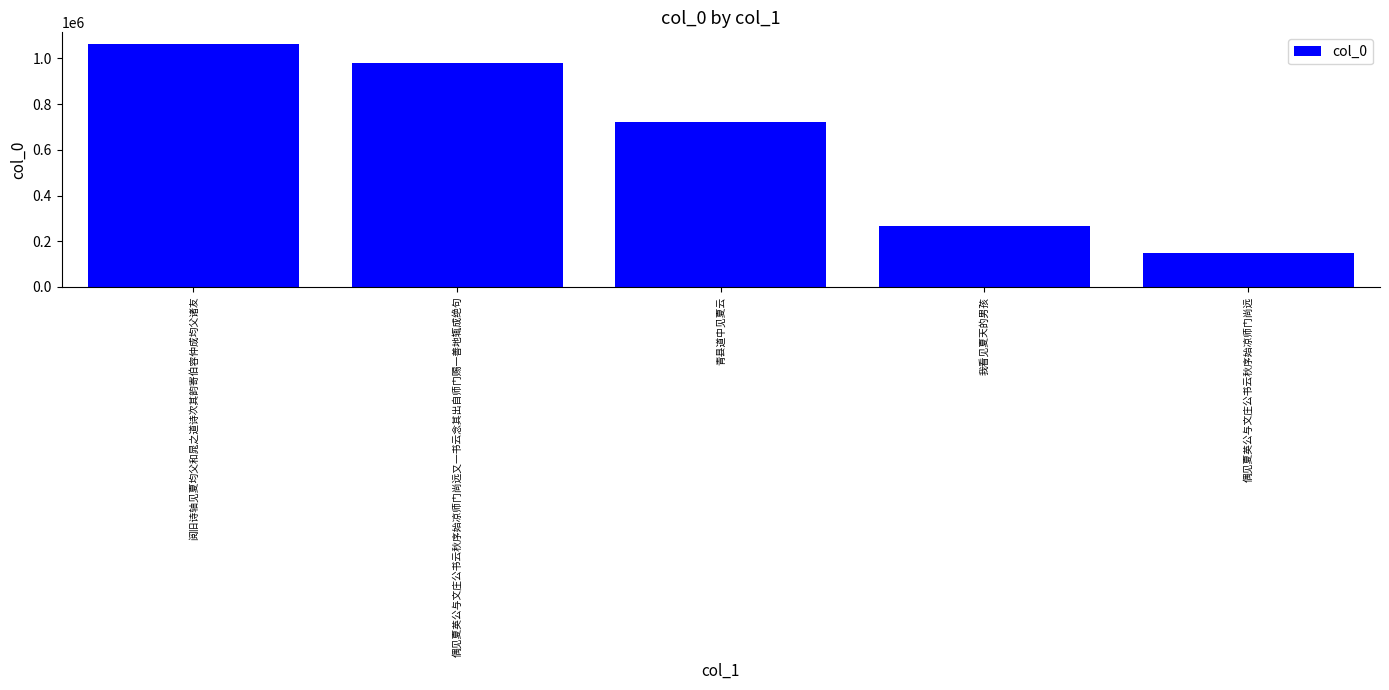

Reading left to right, transcribe all the data shown in this chart.

1061087	980054	720457	267167	149358